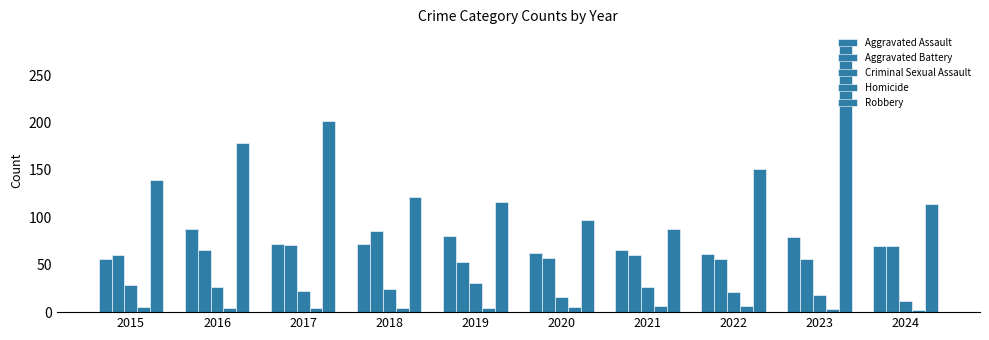

At which label is Criminal Sexual Assault closest to 21?

2022